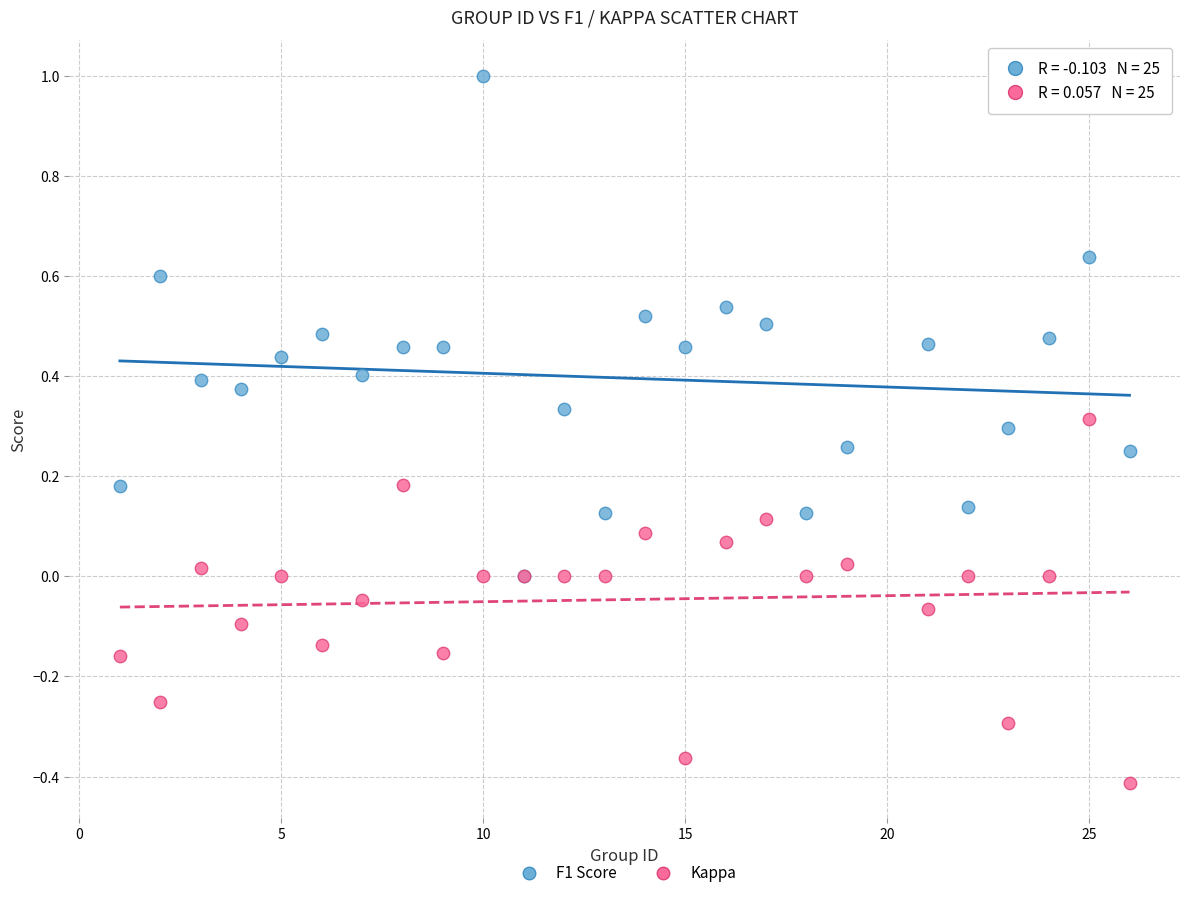

Which series has the largest Y range (max minus min)?

F1 Score